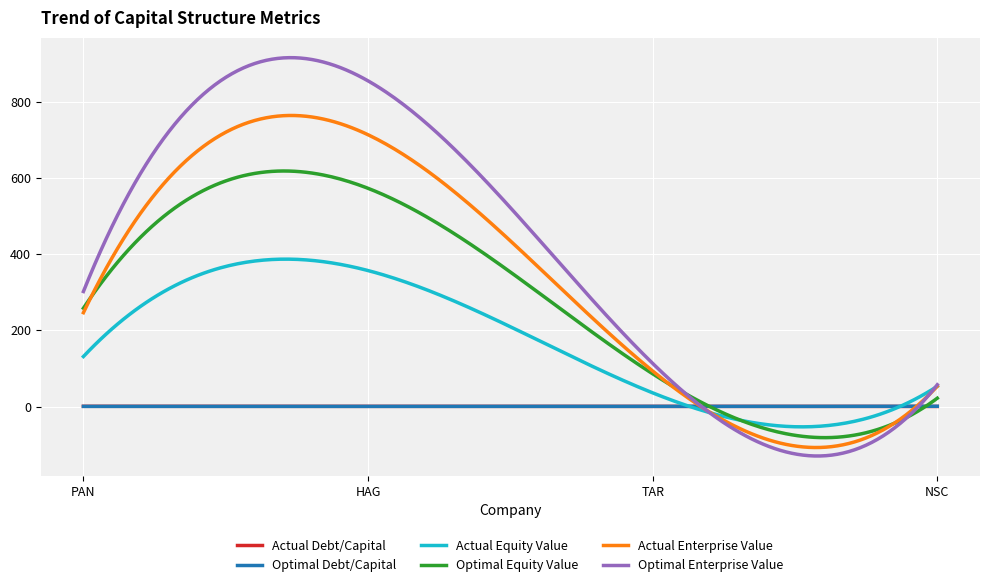

What is the highest value of the Optimal Equity Value series?

618.1